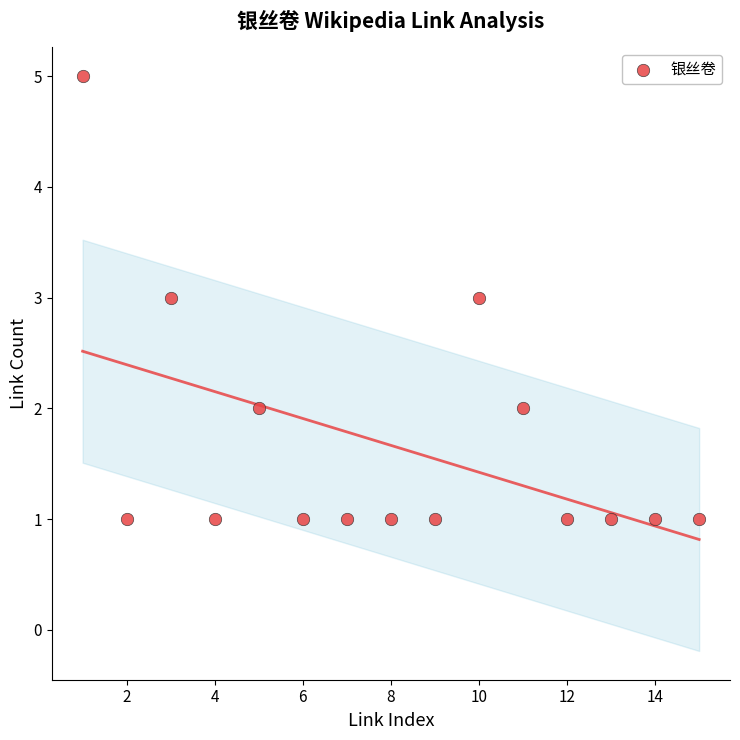

What is the range of Y values (max minus min)?

4